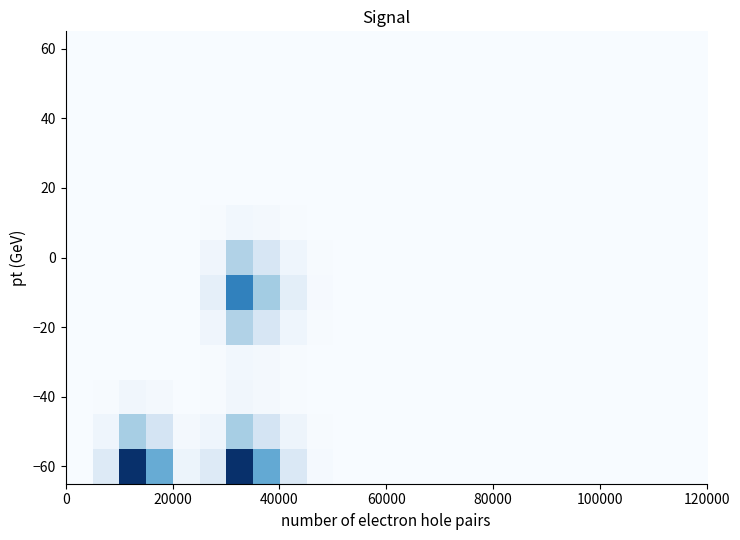

What is the maximum value shown in the chart?

602.2